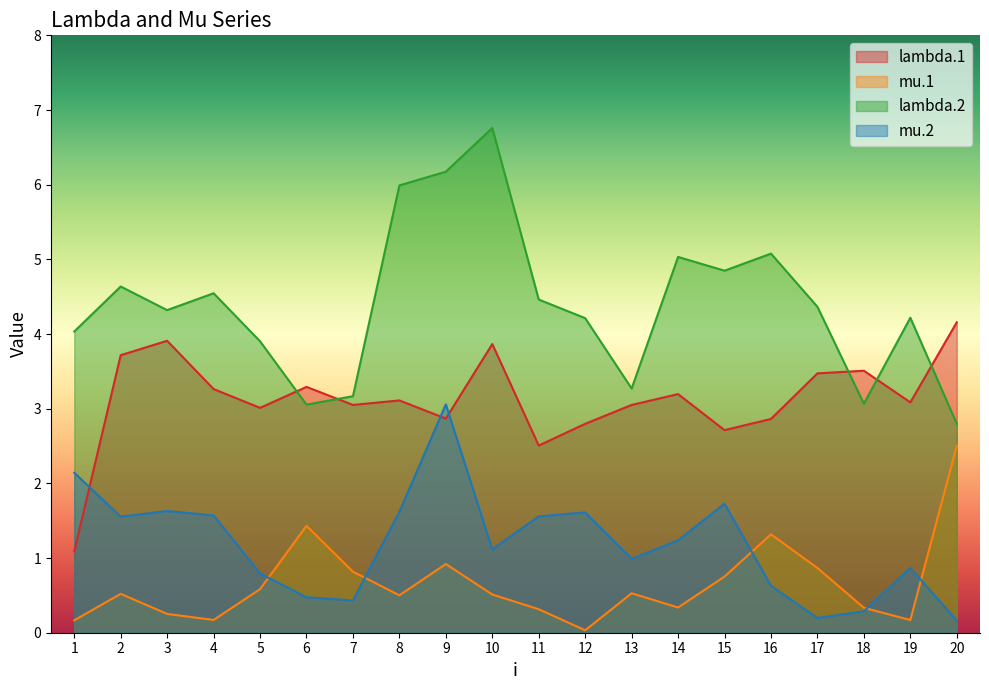

Where is mu.1 nearest to the value 1?

9